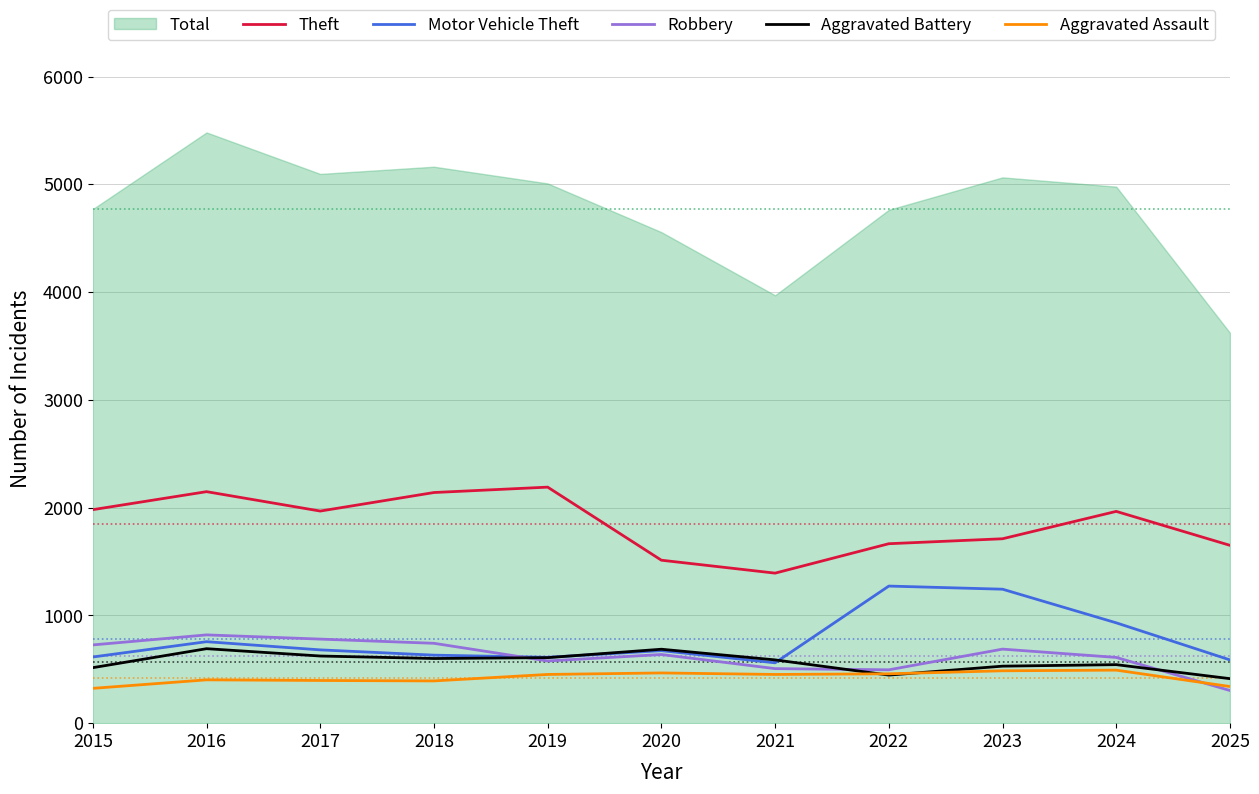

After their last crossing, which series has the higher values: Aggravated Battery or Robbery?

Aggravated Battery